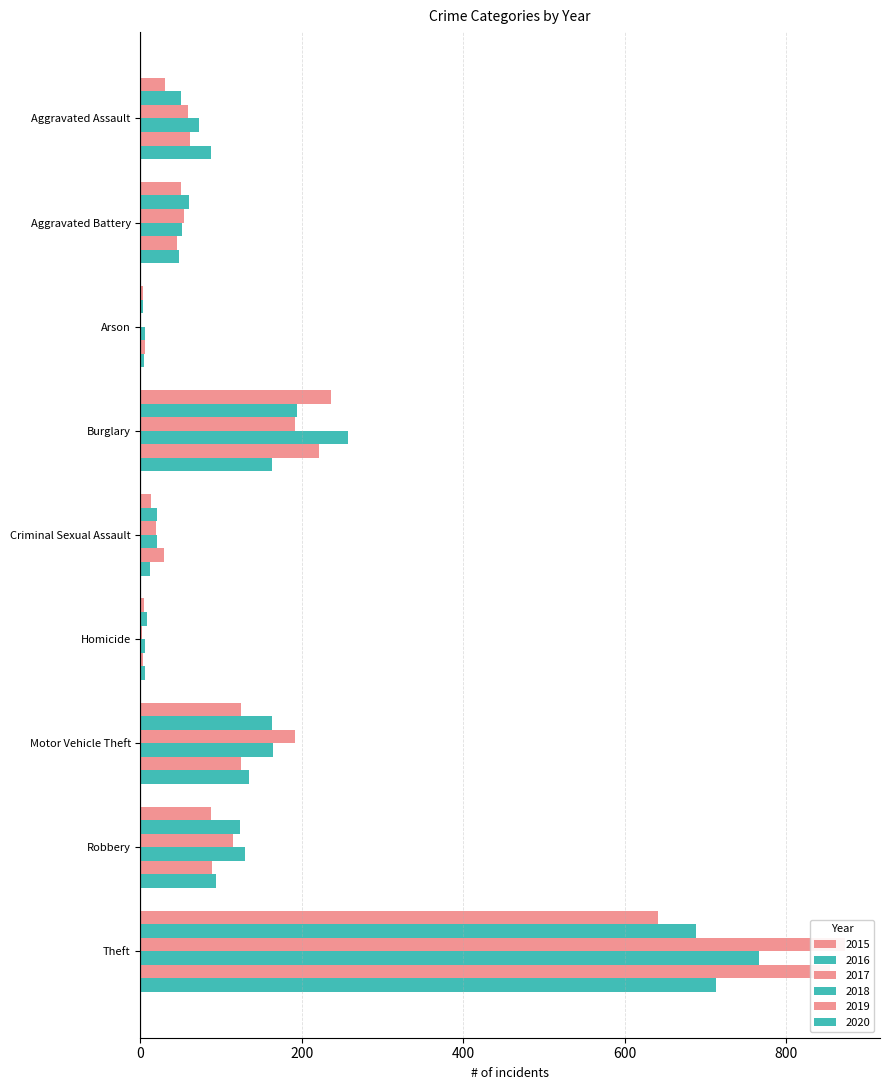

How many groups of bars are there?

9